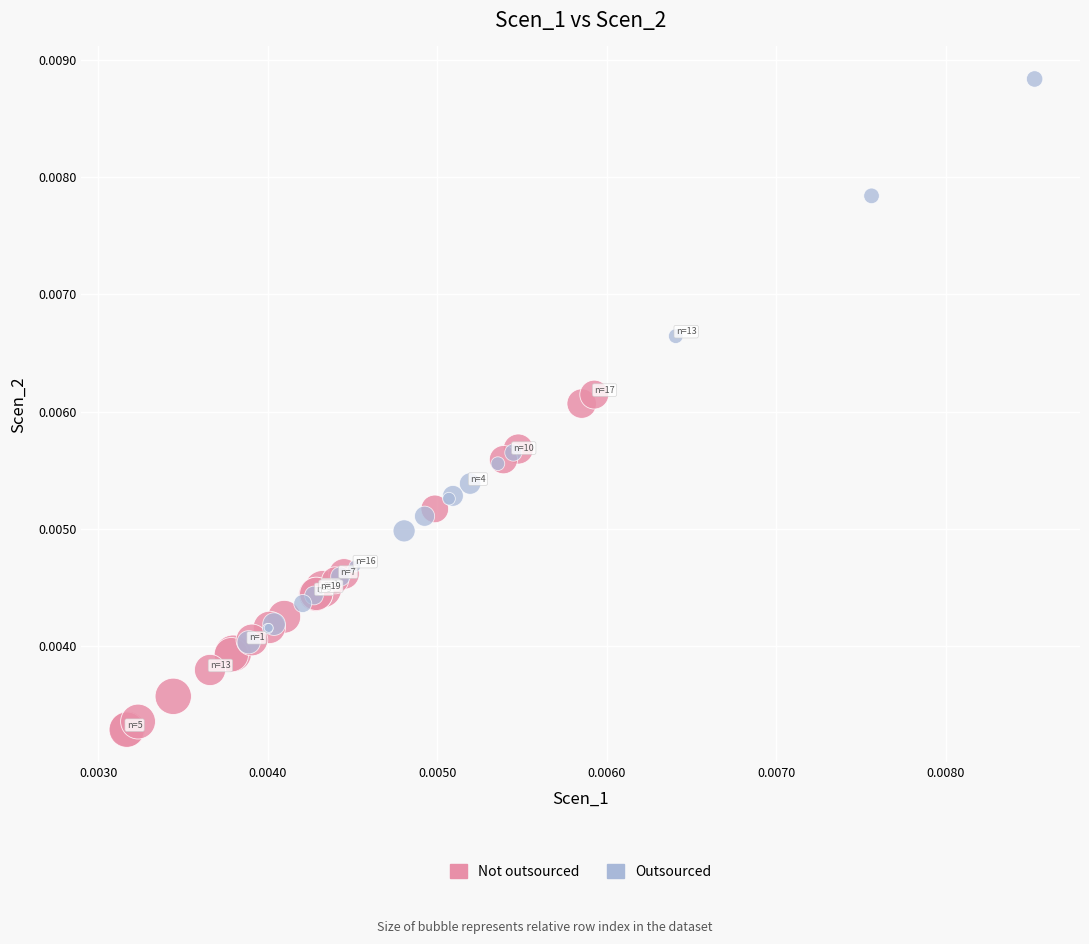

Which series reaches the maximum Y coordinate?

Outsourced